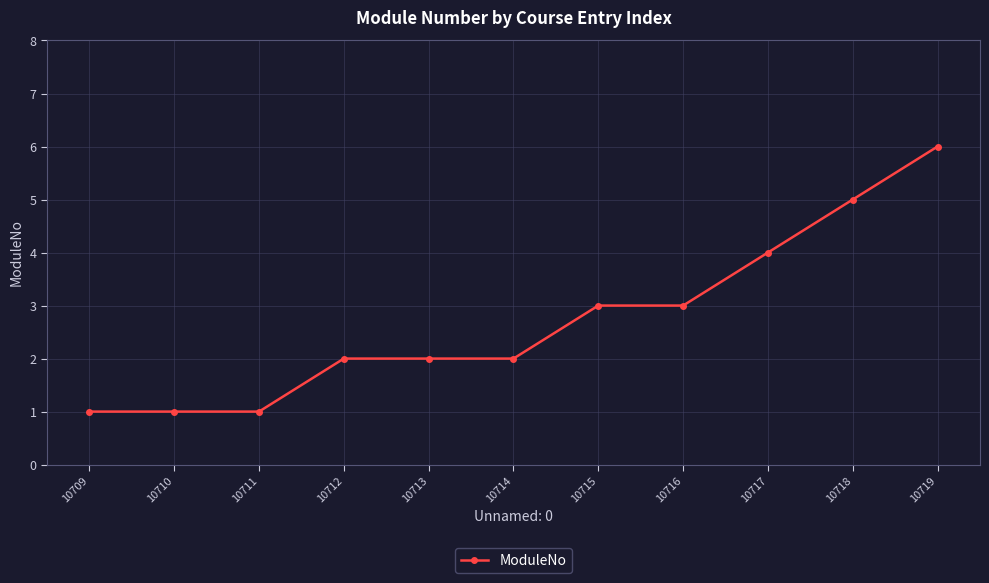

What is the difference between the second highest and minimum values?

4